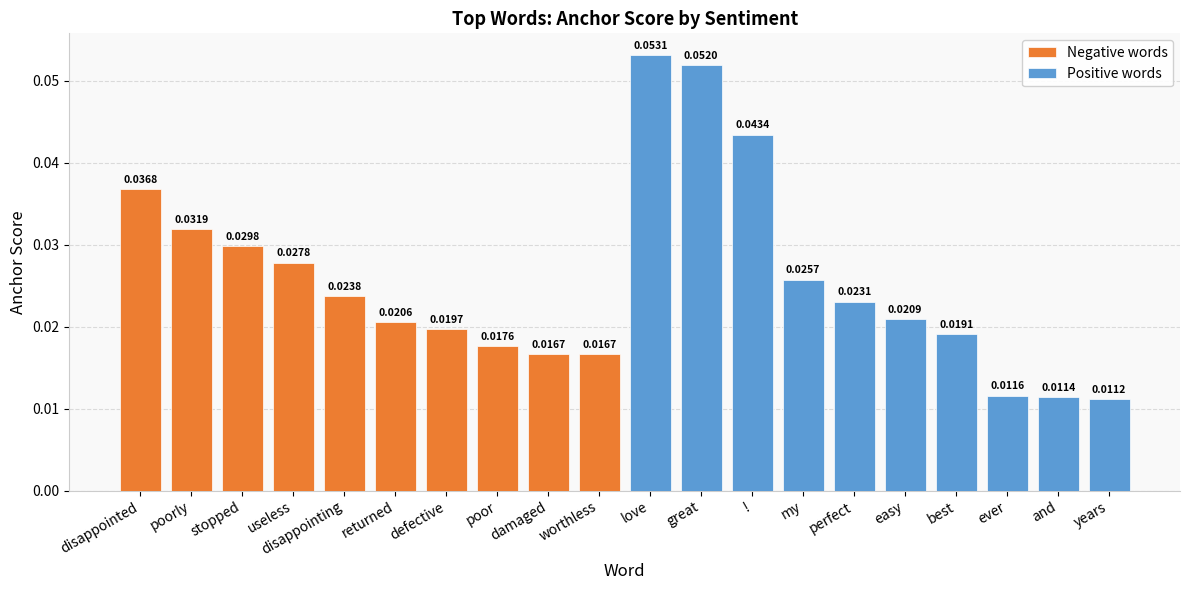

Which series has the widest spread of values?

Positive words